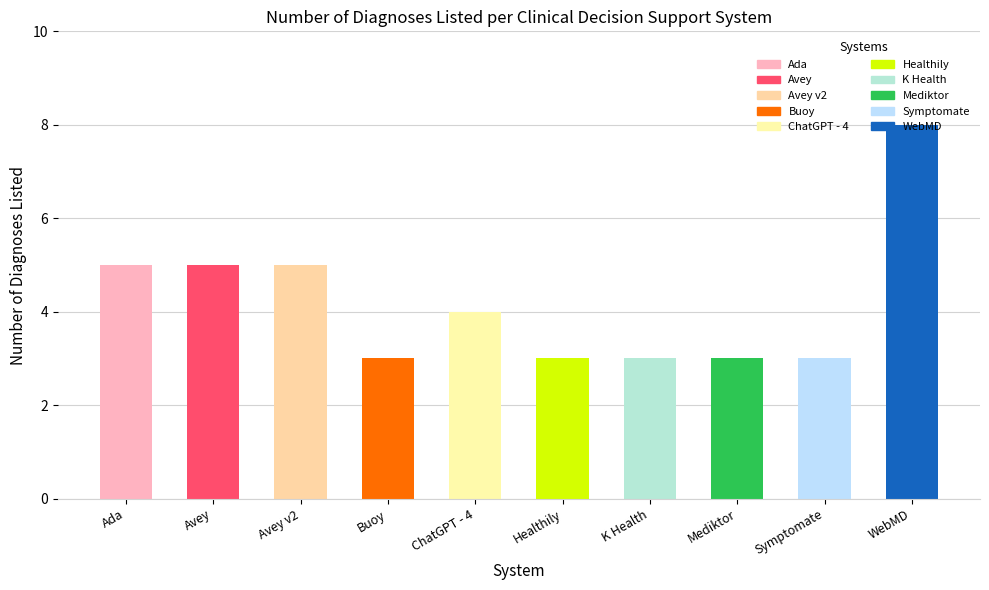

What is the smallest value displayed?

3